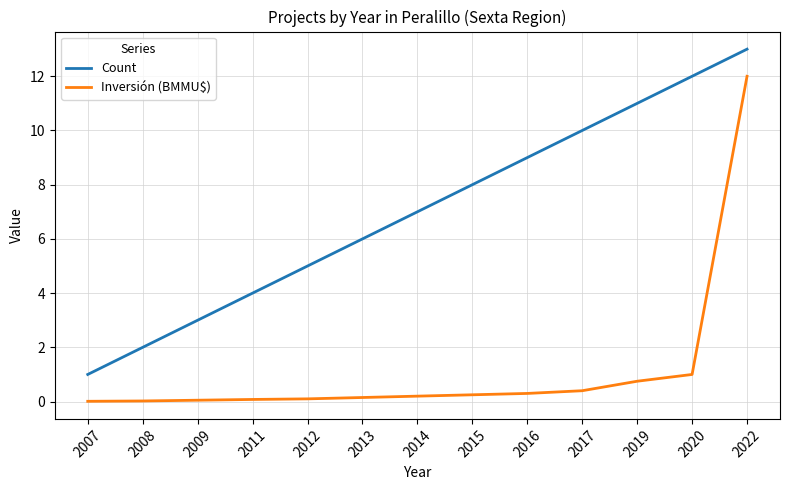

Is the value of Count at 2012 greater than the value of Inversión (BMMU$) at 2019?

Yes